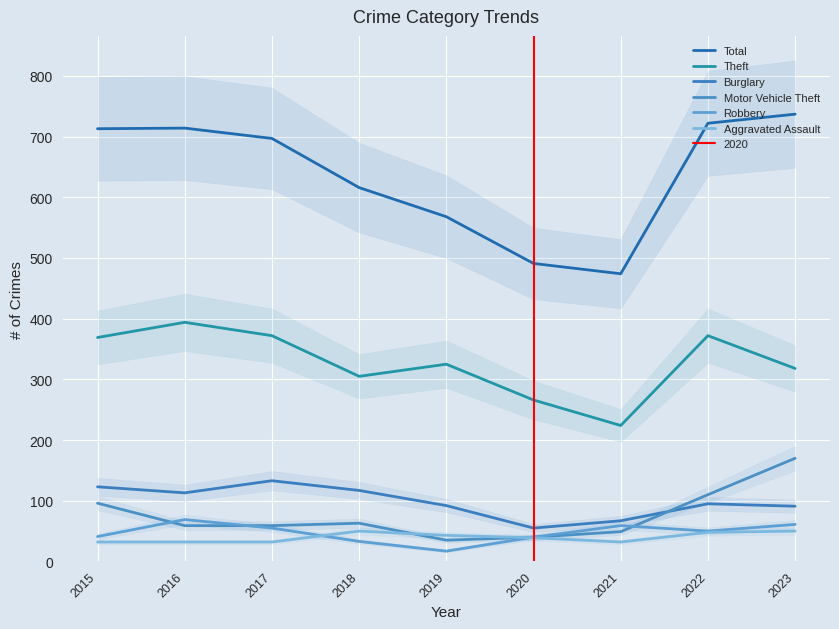

Reading left to right, what are all the values shown in this chart?

Total: 713	714	697	616	568	491	474	722	737
Theft: 369	394	372	305	325	266	224	372	318
Burglary: 123	113	133	117	92	55	67	95	91
Motor Vehicle Theft: 96	59	59	63	35	40	49	110	170
Robbery: 41	69	55	33	17	40	59	50	61
Aggravated Assault: 32	32	32	50	43	39	32	48	50